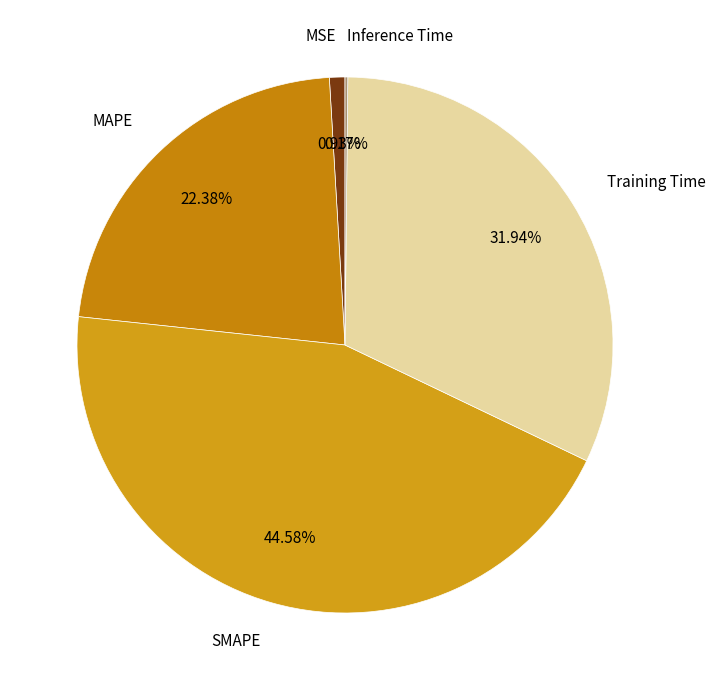

What is the largest slice in the pie chart?

SMAPE